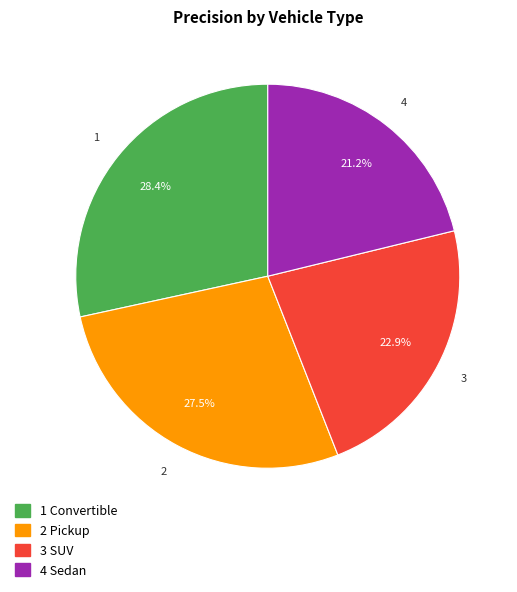

Does any single category account for the majority?

No